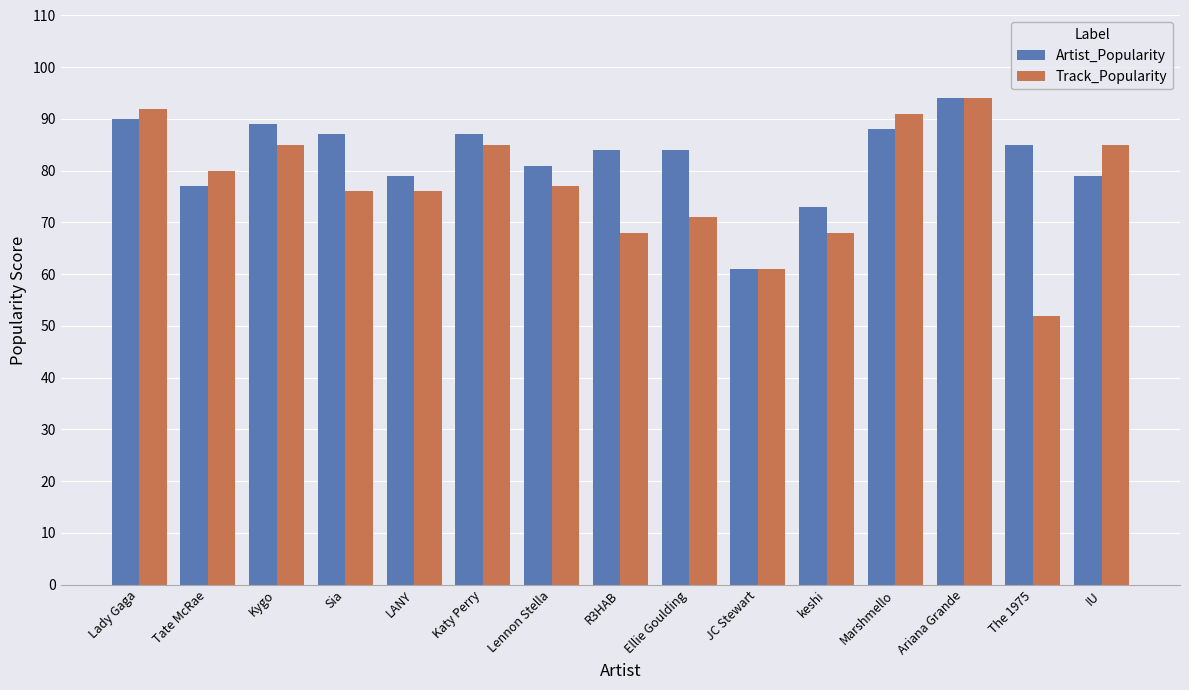

Which series has the widest spread of values?

Track_Popularity